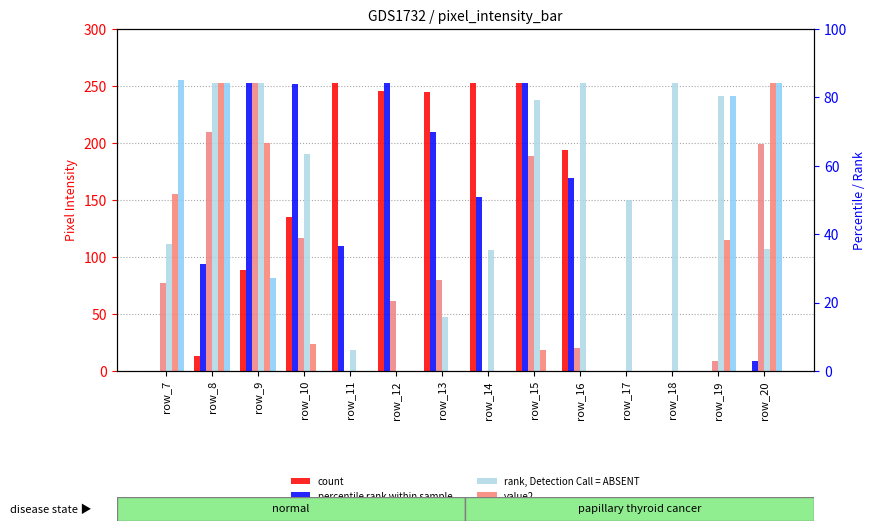

What is the difference between the maximum and second lowest values in the percentile rank within sample series?

253